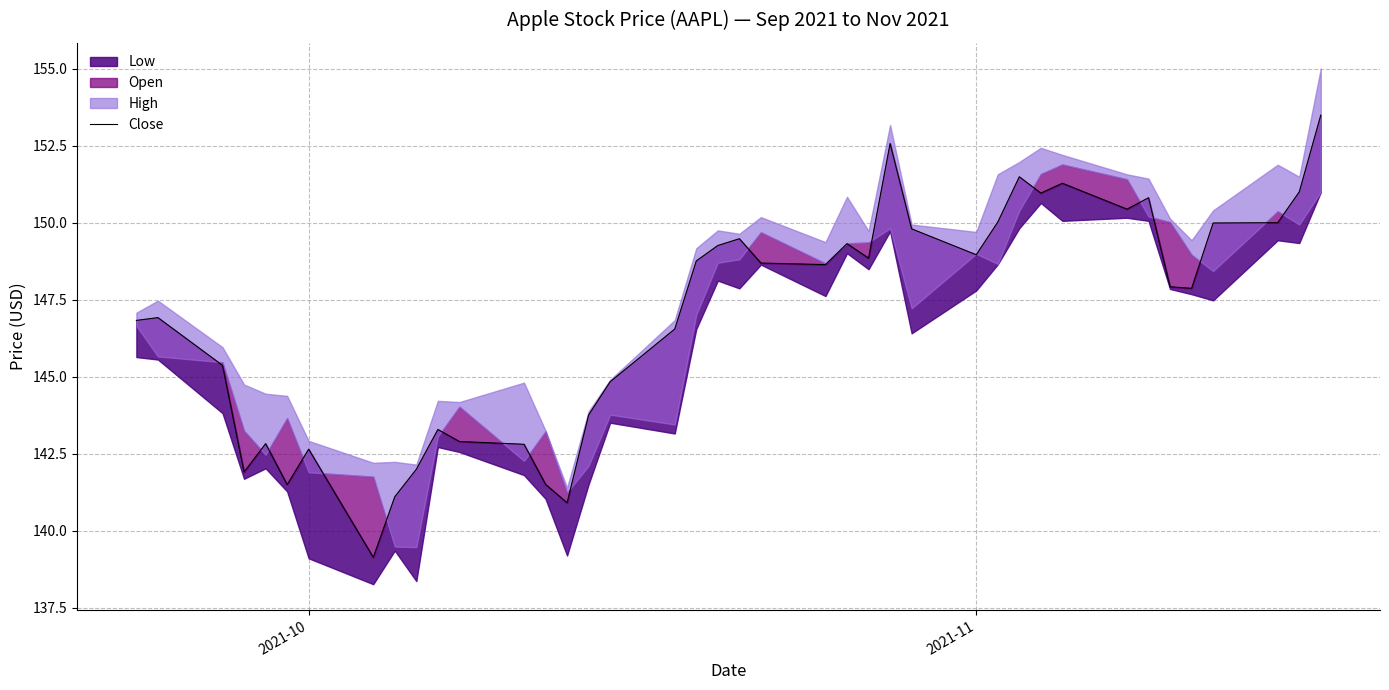

Reading right to left, list all the values displayed in this chart.

153.5	151.0	150.0	150.0	147.9	147.9	150.8	150.4	151.3	151.0	151.5	150.0	149.0	149.8	152.6	148.9	149.3	148.6	148.7	149.5	149.3	148.8	146.6	144.8	143.8	140.9	141.5	142.8	142.9	143.3	142.0	141.1	139.1	142.6	141.5	142.8	141.9	145.4	146.9	146.8